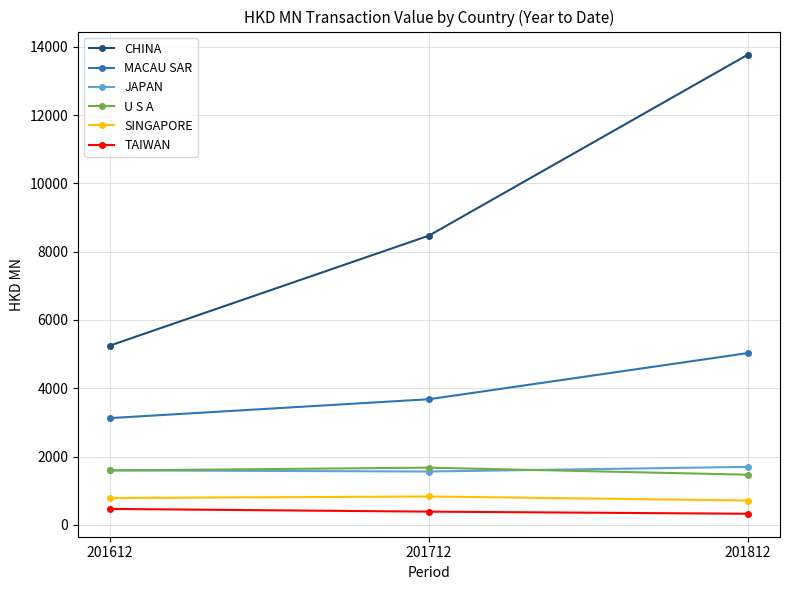

How many values in the TAIWAN series are below 385?

1